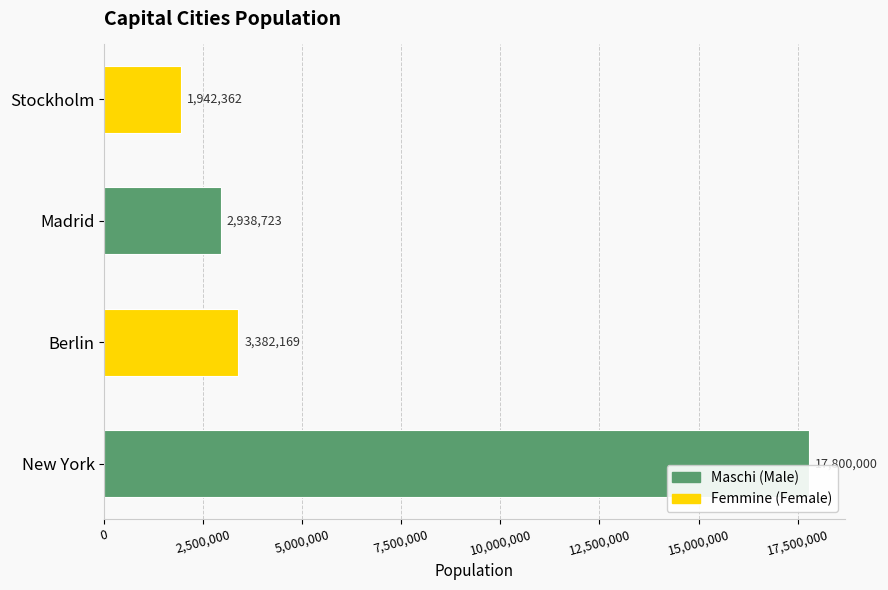

The chart shows a value of 2938723 at Madrid. True or false?

True